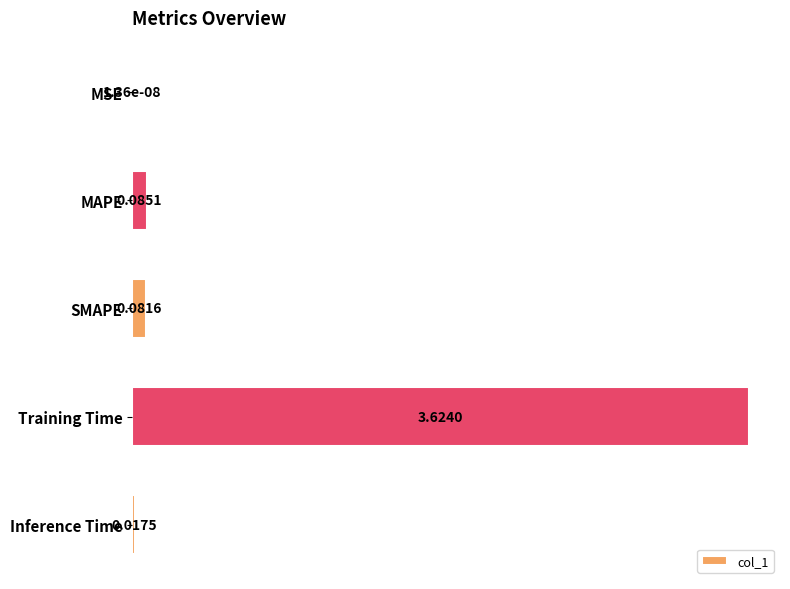

What is the sum of all values?

3.8